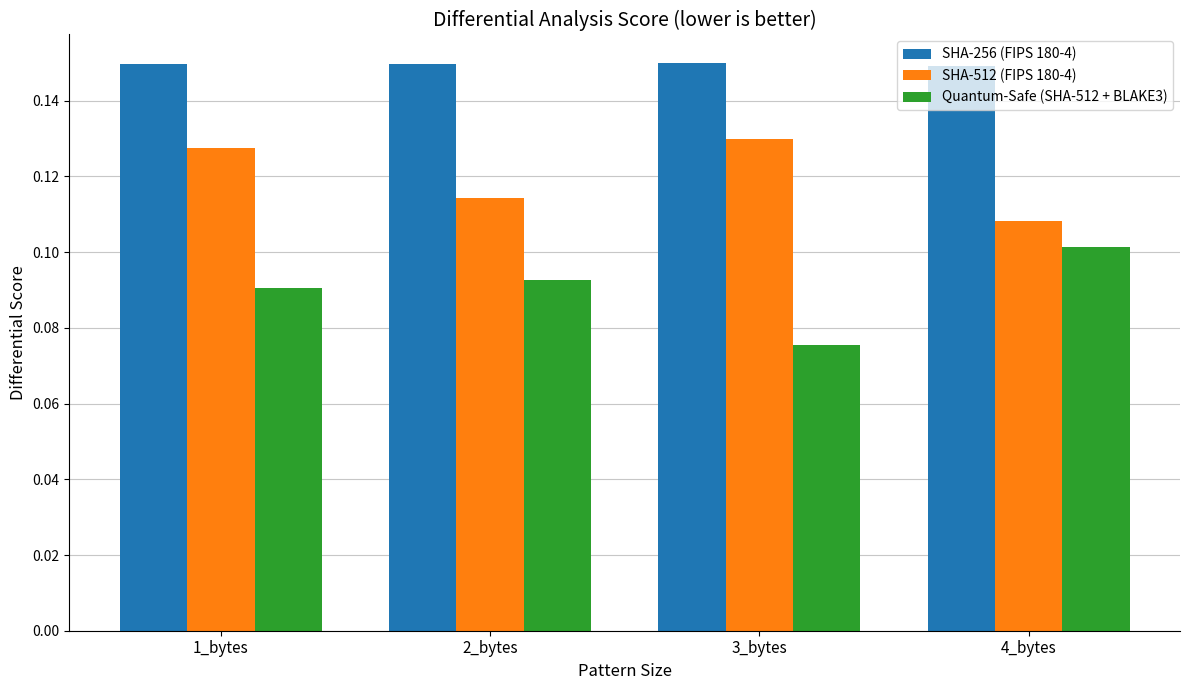

What is the sum of all SHA-512 (FIPS 180-4) values?

0.5